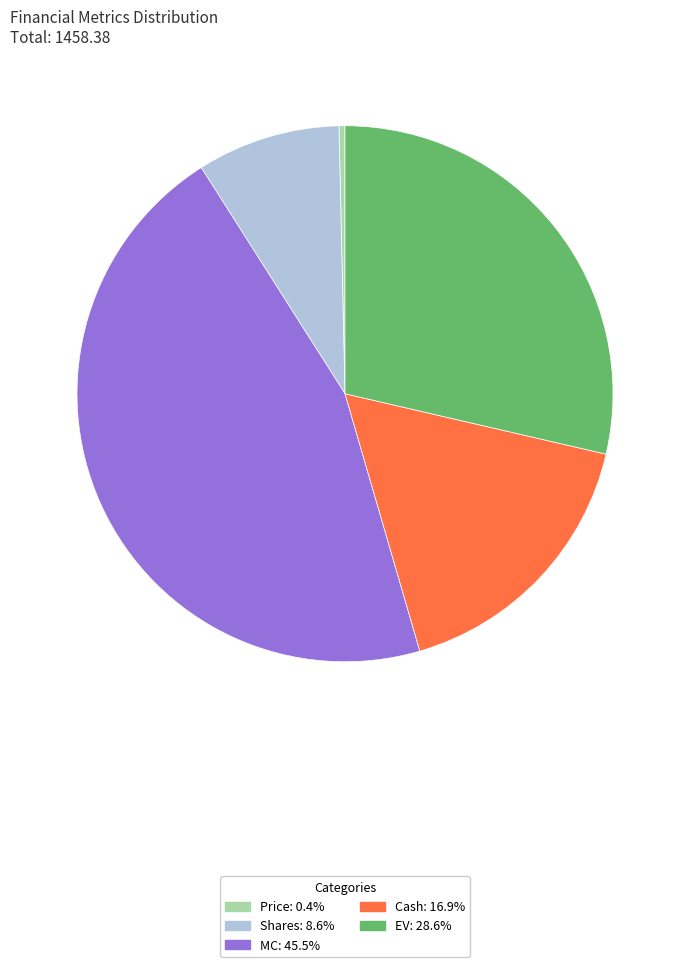

Does any single category account for the majority?

No